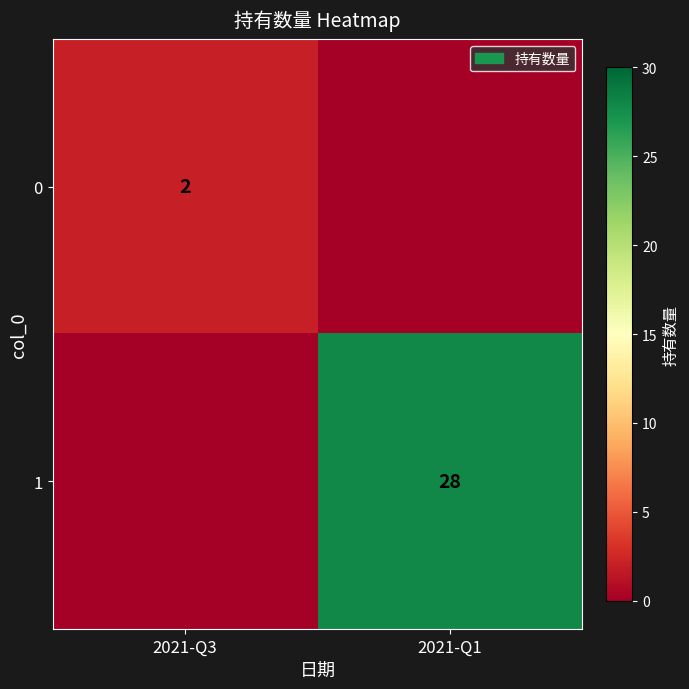

At which category is the sum across all series the highest?

2021-Q1